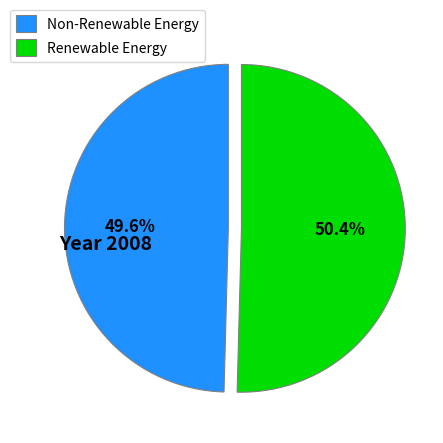

Rank the categories by value from highest to lowest.

Renewable Energy, Non-Renewable Energy